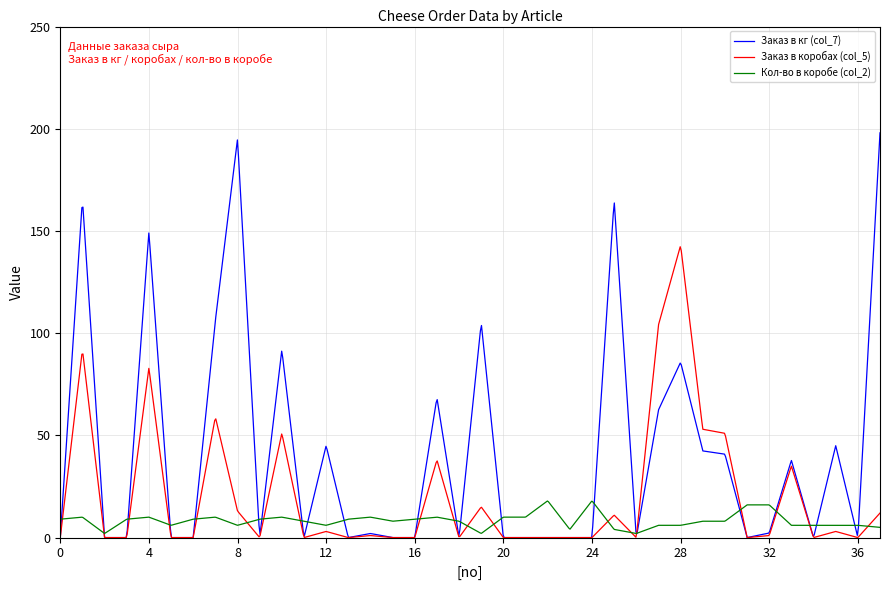

In Заказ в кг (col_7), how many points are higher than both neighbors (excluding endpoints)?

12